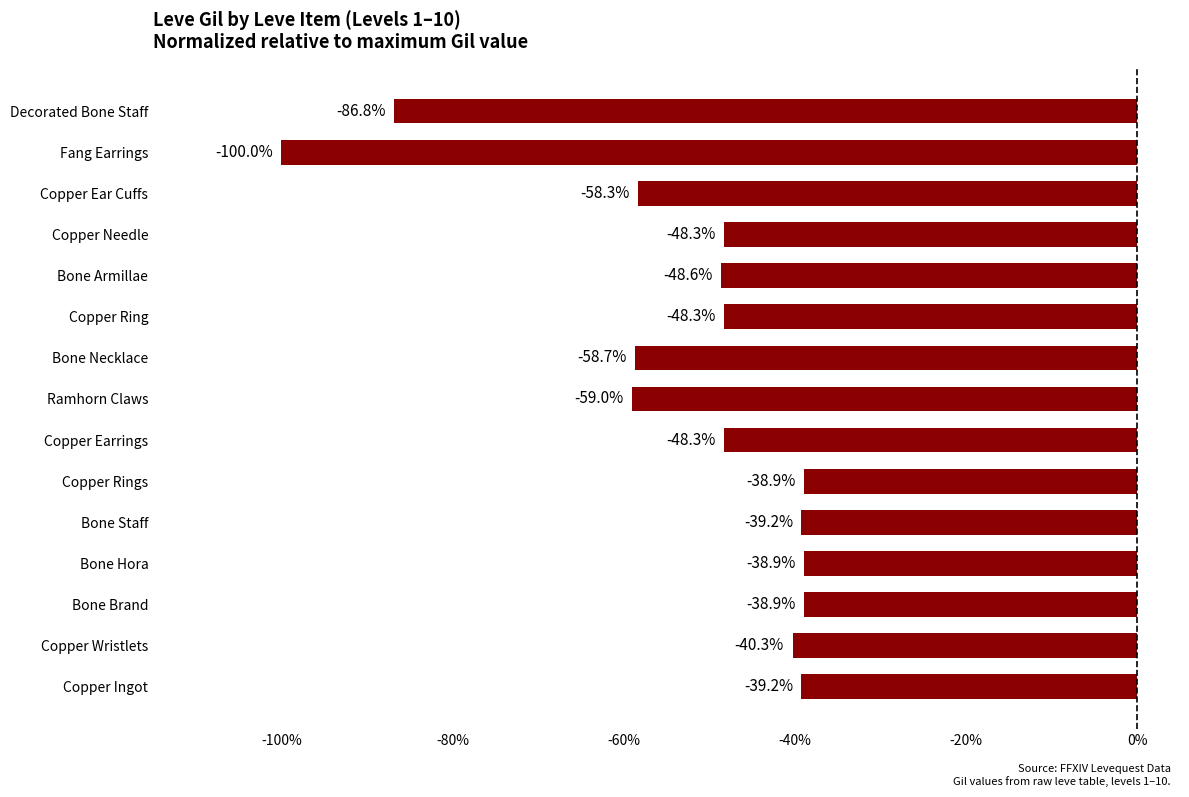

Which label corresponds to the smallest value in the chart?

Fang Earrings